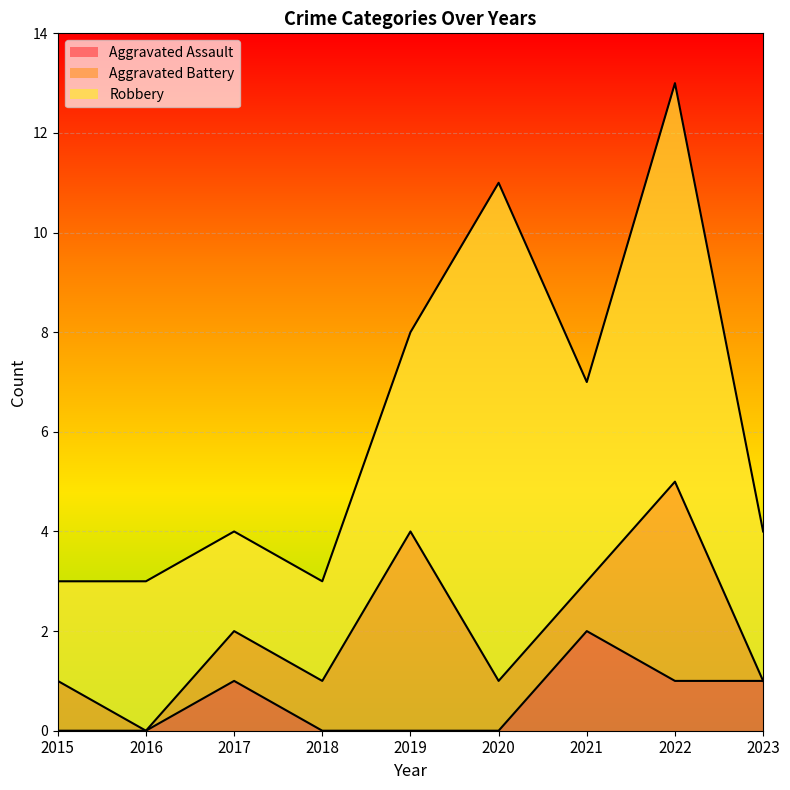

How many interior local valleys does the Robbery series have?

1